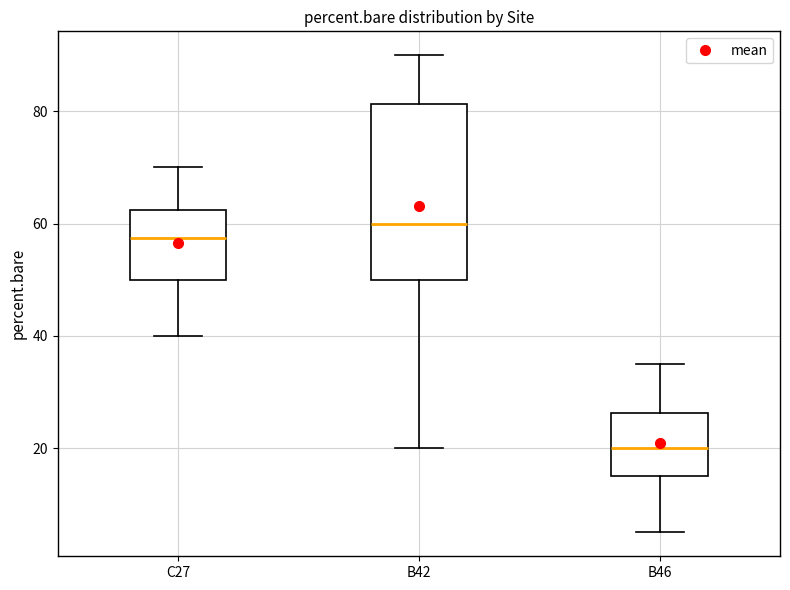

Where does the median line of the box for B46 sit on the y-axis? The values are not printed on the chart, so give them approximately, as read against the axis.

20